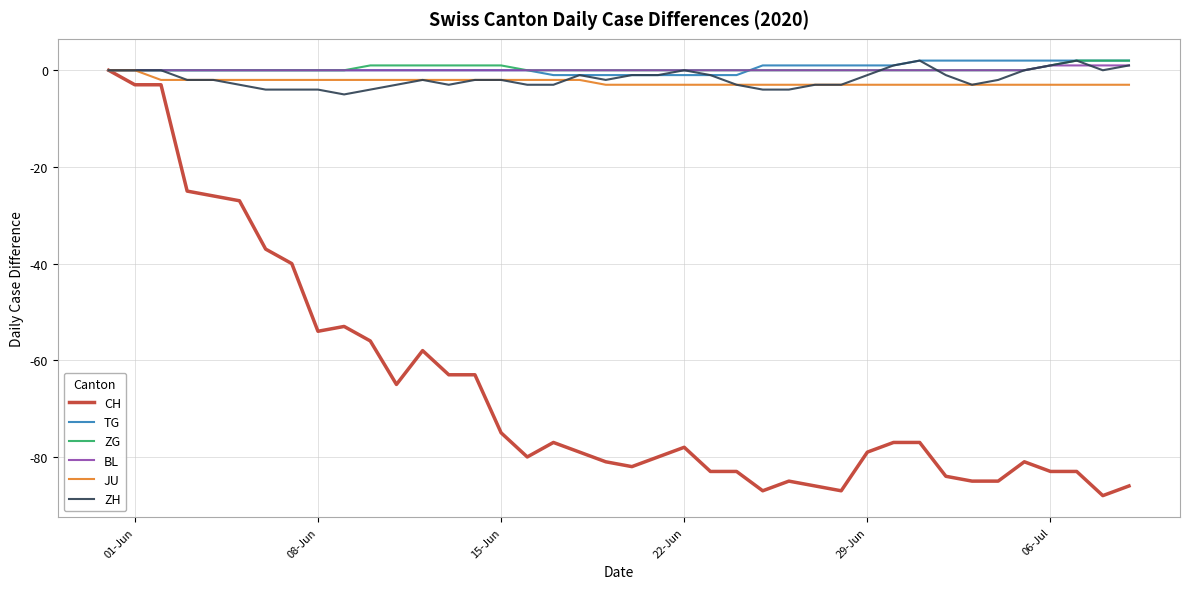

What is the lowest value of the CH series?

-88